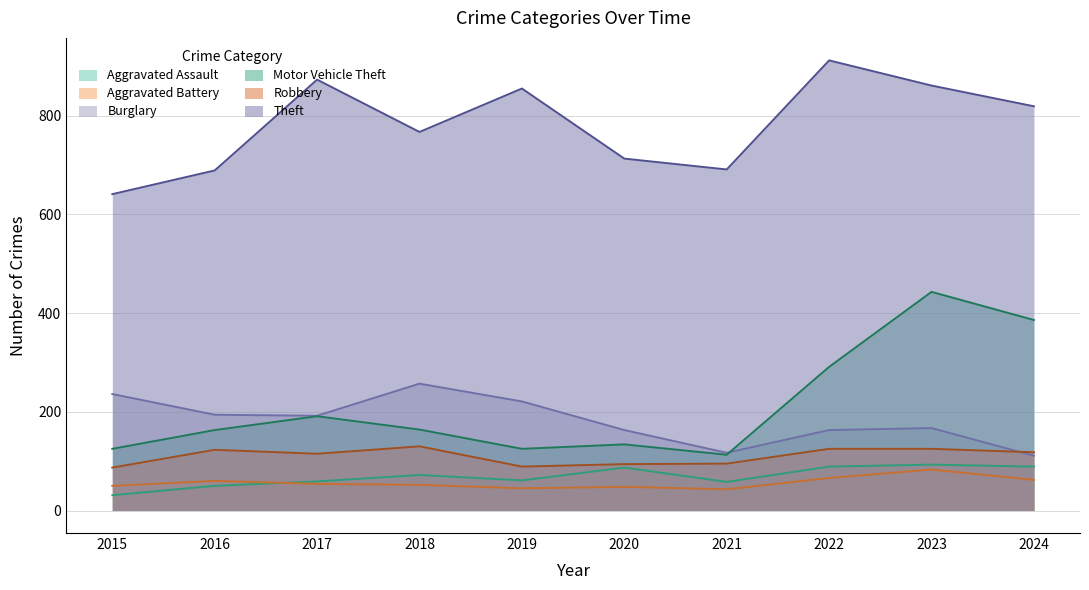

List the series in order of their peak value, highest first.

Theft, Motor Vehicle Theft, Burglary, Robbery, Aggravated Assault, Aggravated Battery